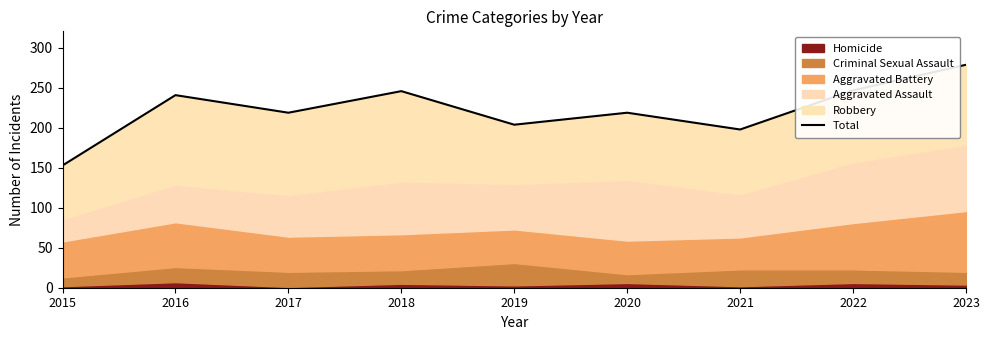

Which has a higher value, 2021 or 2020?

2020